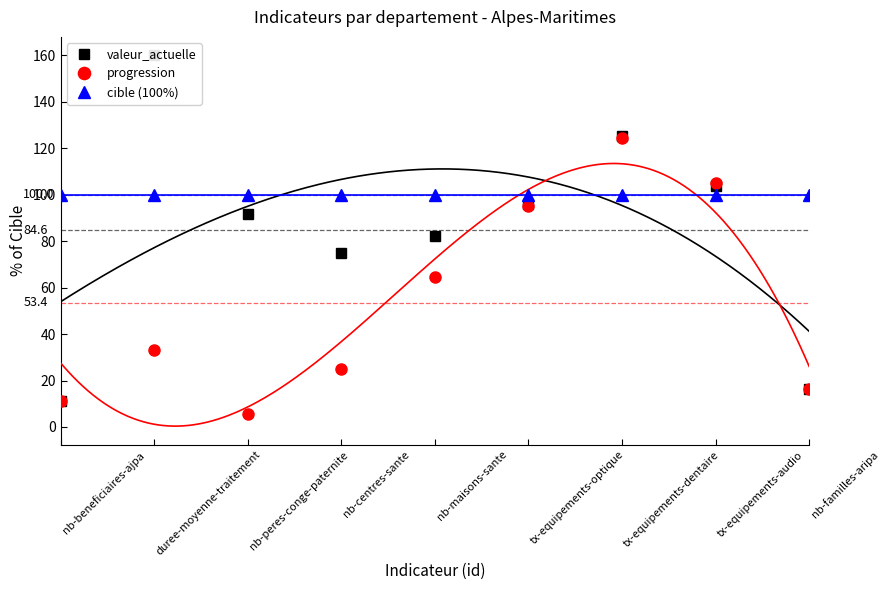

What are all the series names shown in the legend?

valeur_actuelle, progression, cible (100%)